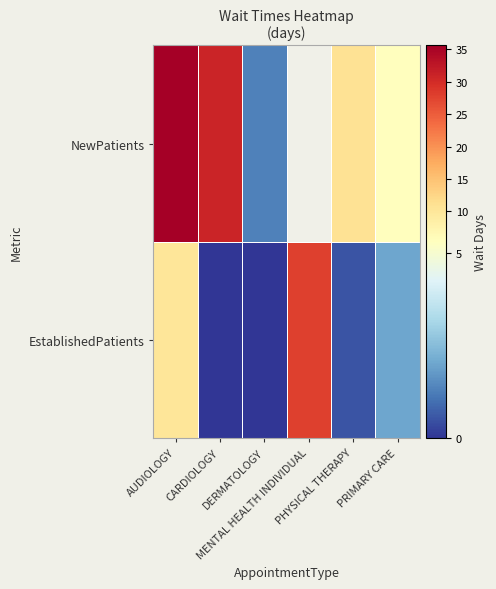

What is the total value across all series at DERMATOLOGY?

1.3